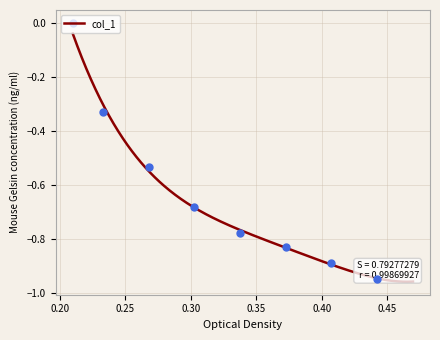

Between 0.455721 and 0.386177, which is larger?

0.386177